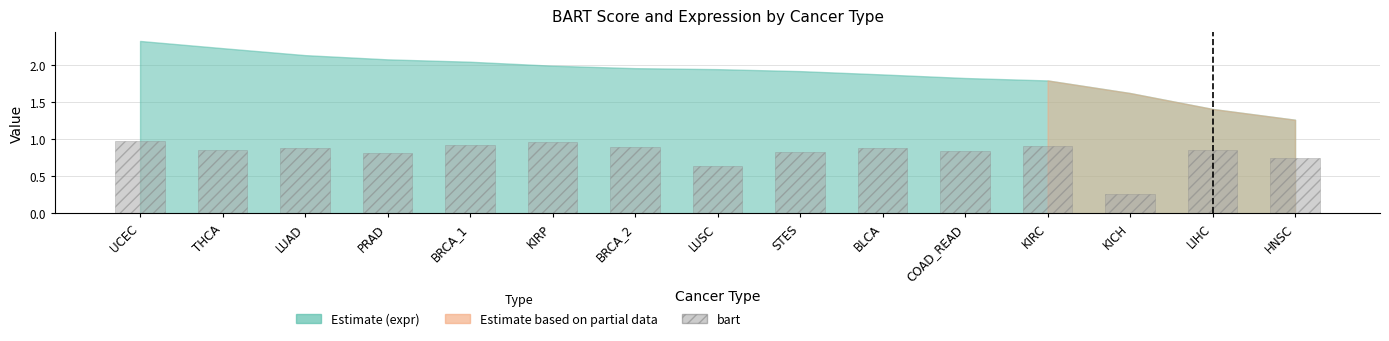

What is the label of the 4th bar from the left?

PRAD